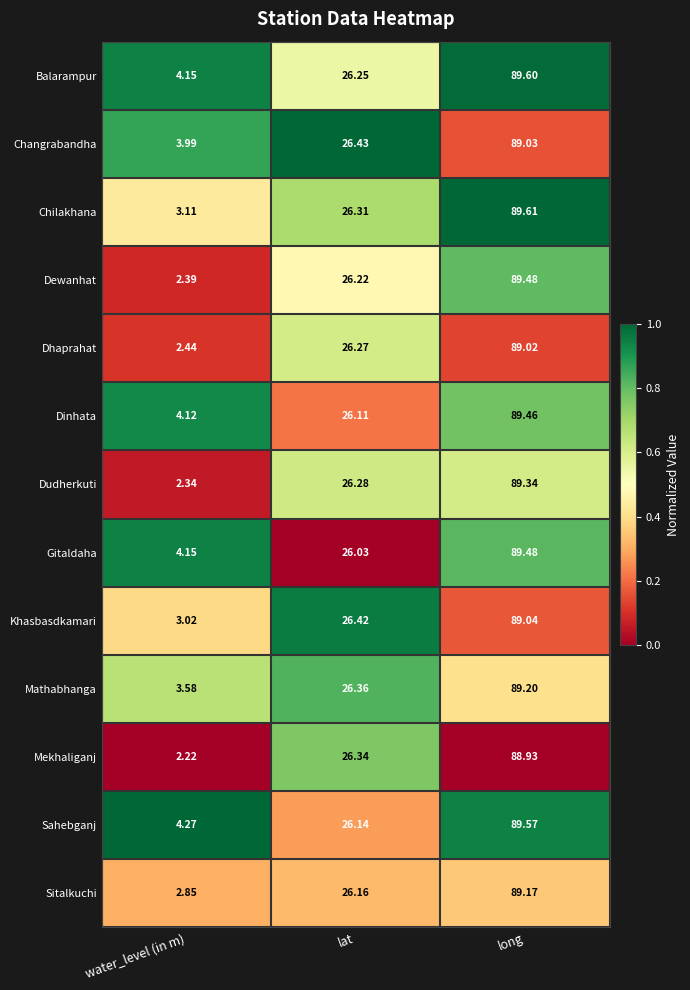

Rank the categories by Sahebganj value from lowest to highest.

water_level (in m), lat, long